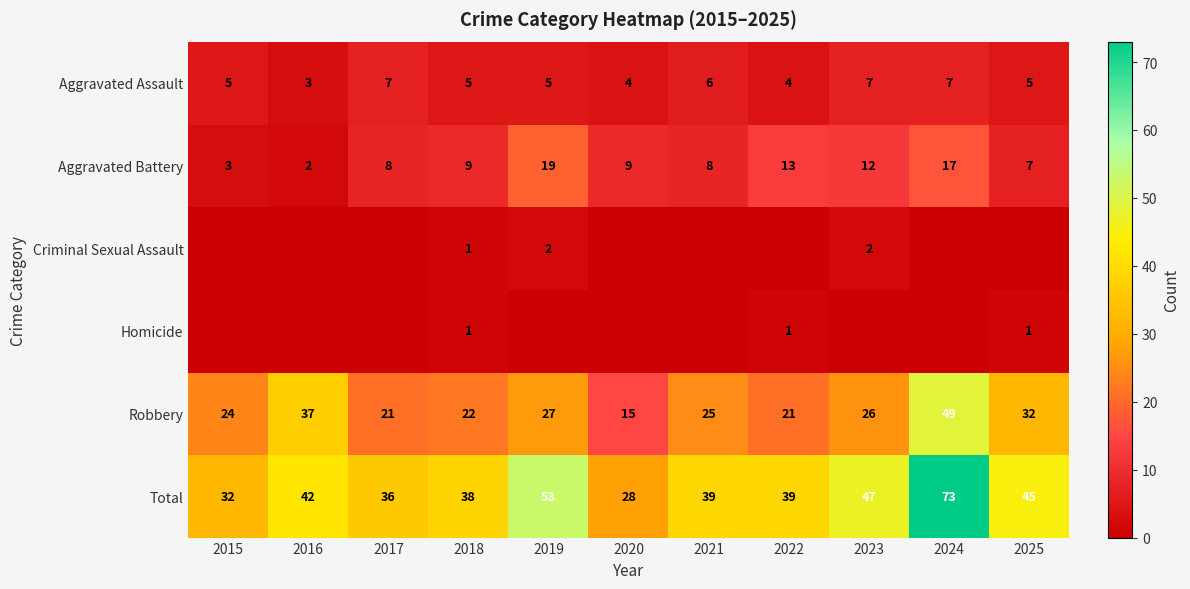

What is the maximum value shown in the chart?

73